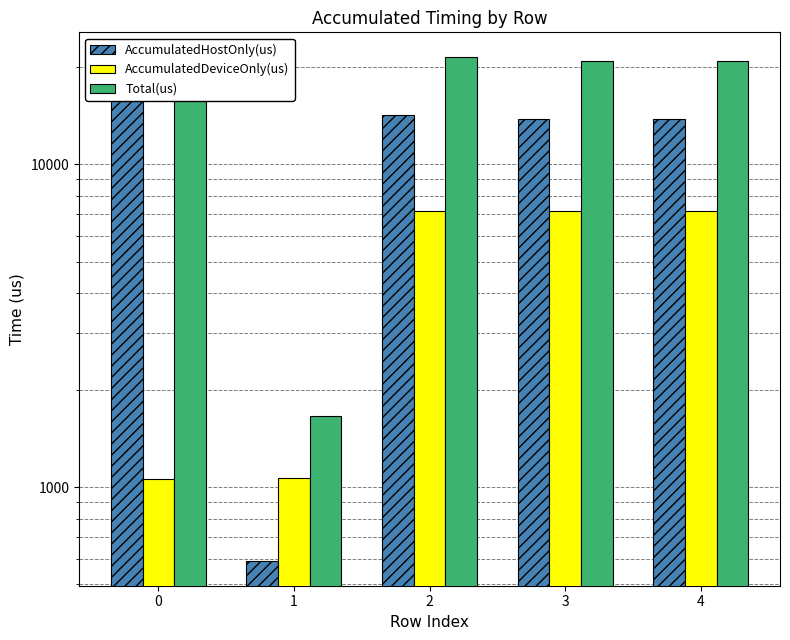

Are the bars grouped side by side (vs. stacked)?

Yes